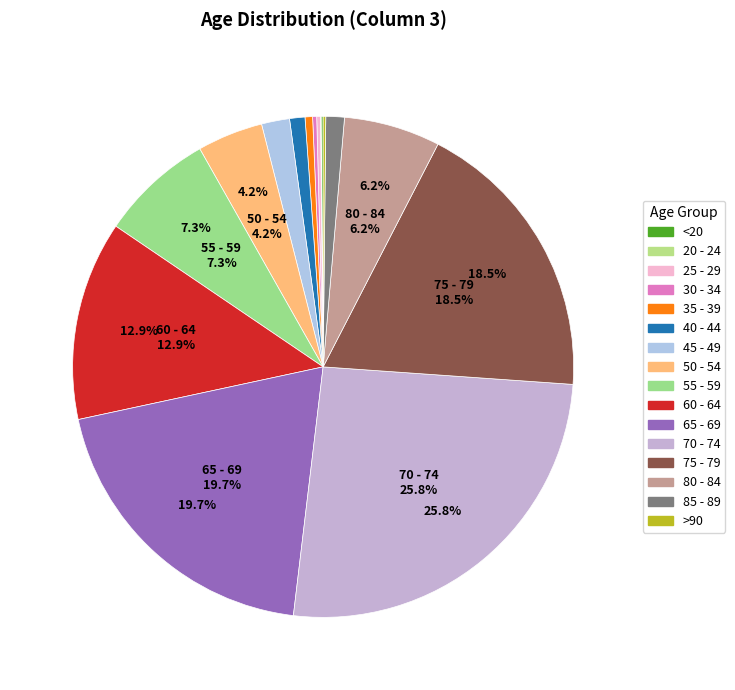

Between 60 - 64 and 55 - 59, which is larger?

60 - 64